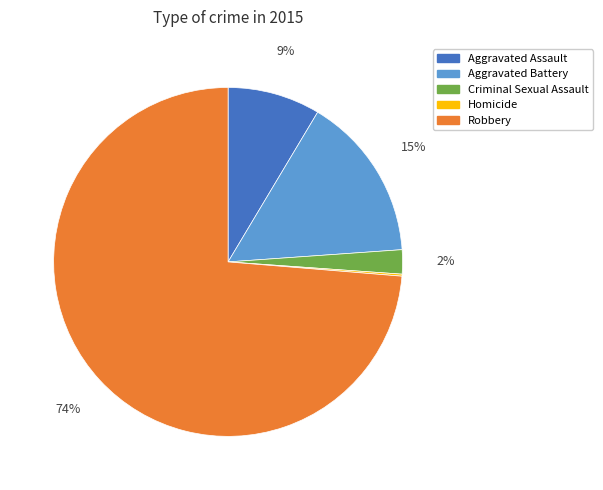

To the nearest percent, what percentage of the pie is Robbery?

74%